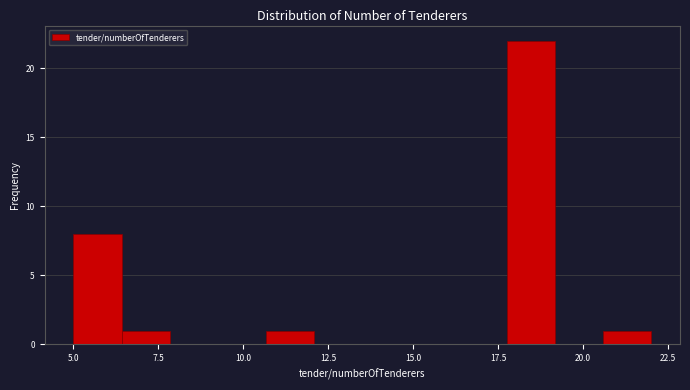

Read against the x-axis, roughly where is the centre of the tallest bar?

18.5